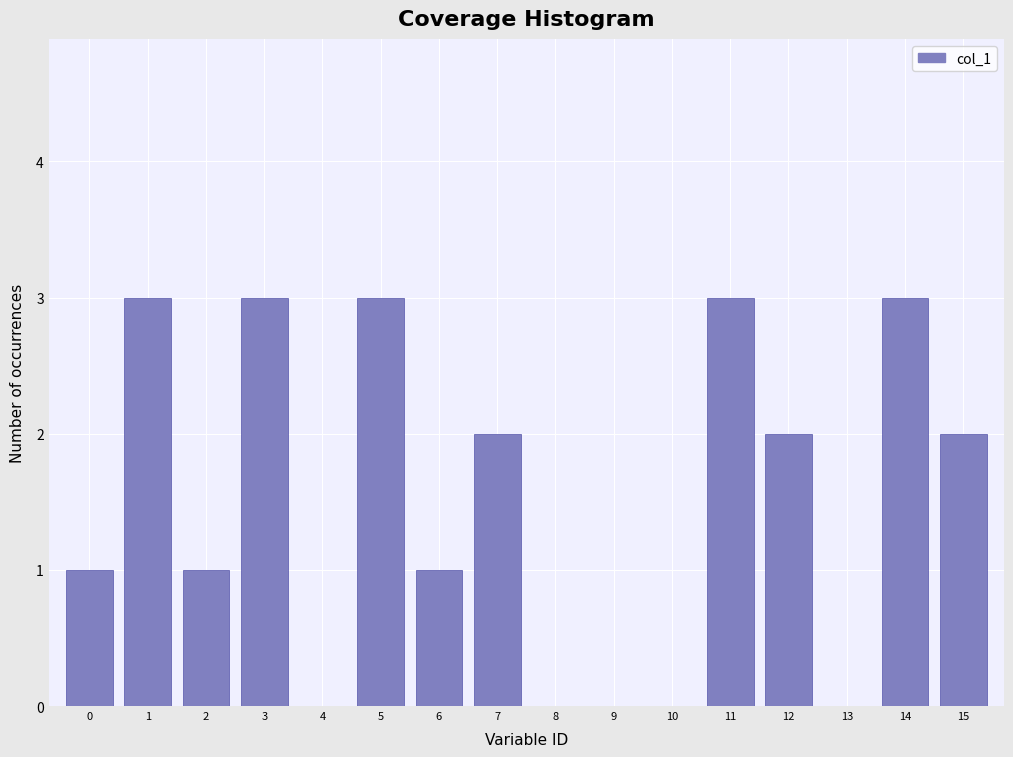

Reading left to right, what are all the values shown in this chart?

0=1	1=3	2=1	3=3	4=0	5=3	6=1	7=2	8=0	9=0	10=0	11=3	12=2	13=0	14=3	15=2